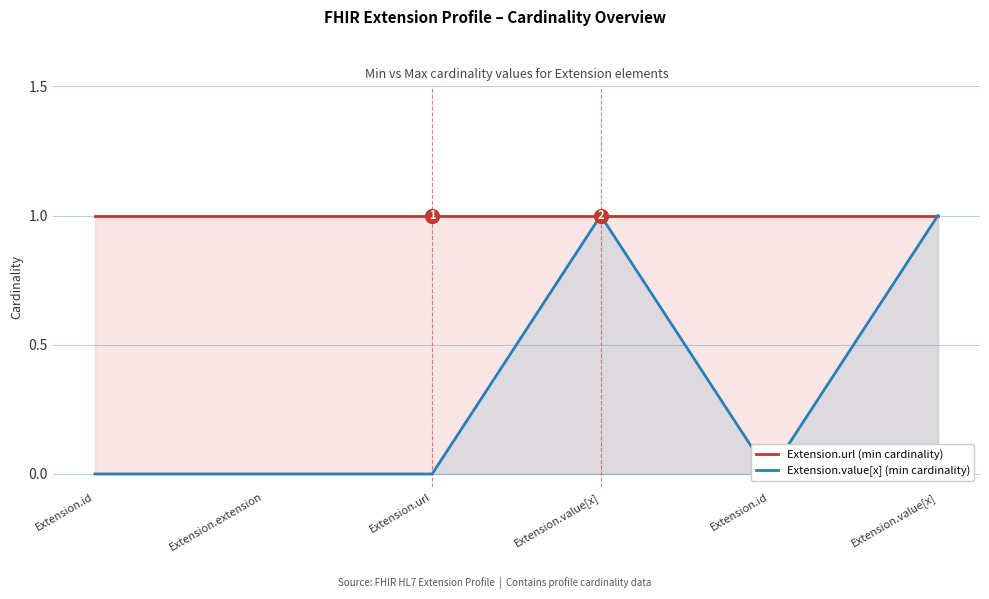

At which category does the chart reach its minimum across all series?

Extension.id